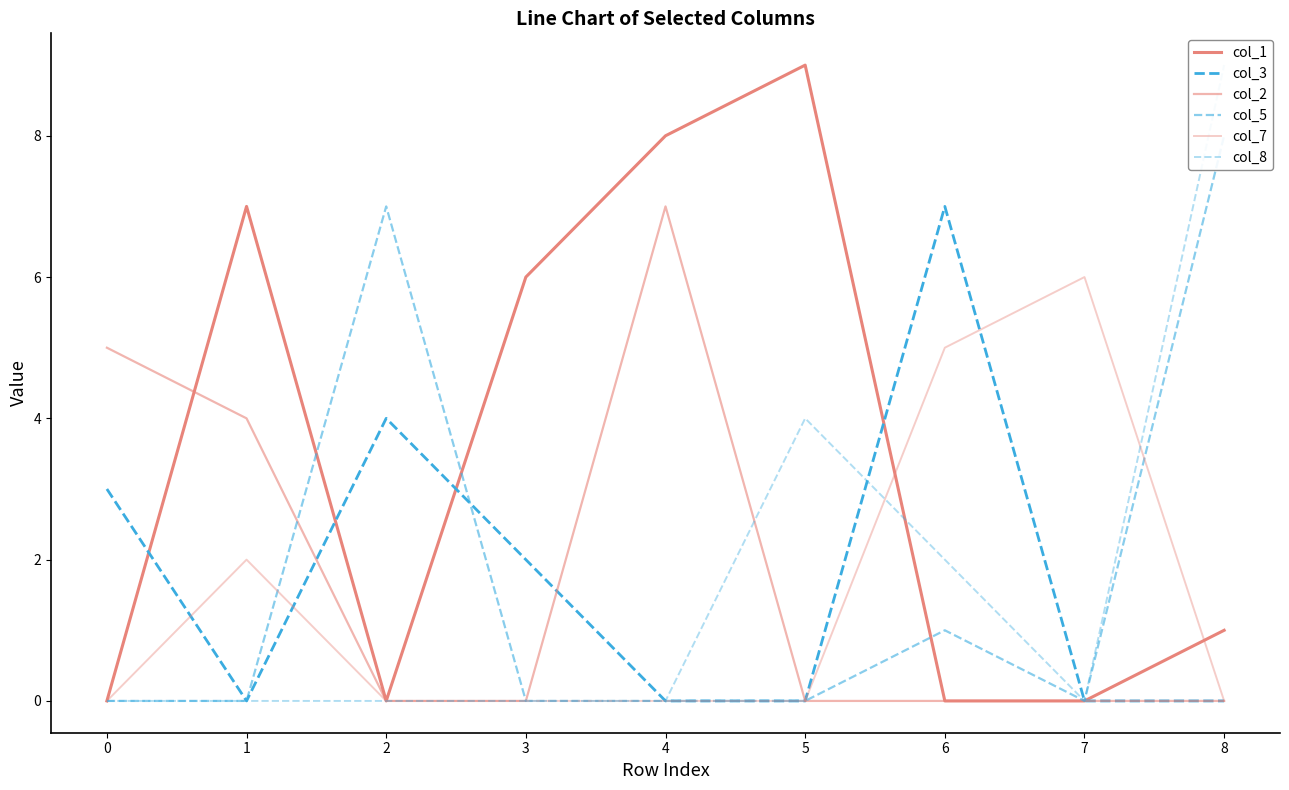

The col_1 series shows 1 at 8. True or false?

True